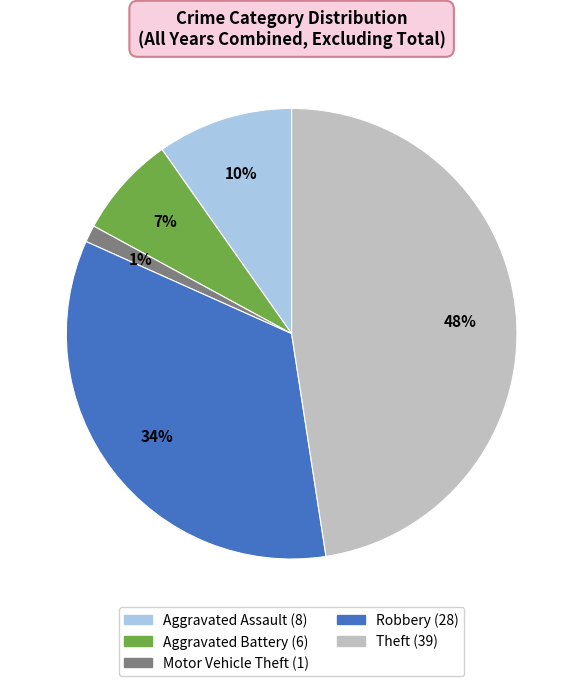

How many segments does this pie chart have?

5